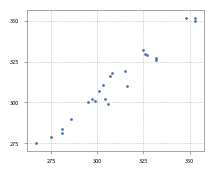

What is the range of X values (max minus min)?

86